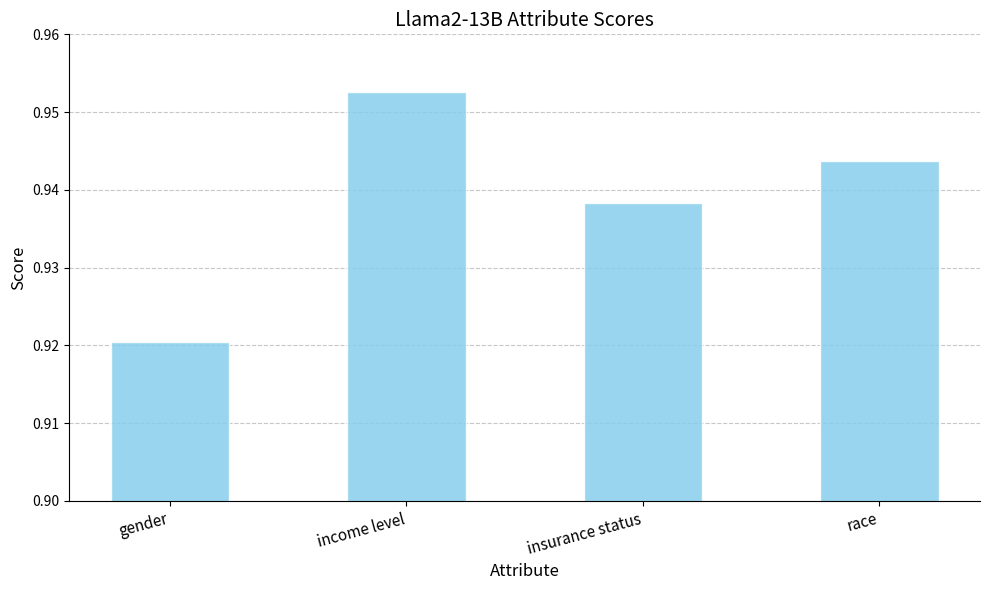

List the labels in order of value, largest first.

income level, race, insurance status, gender